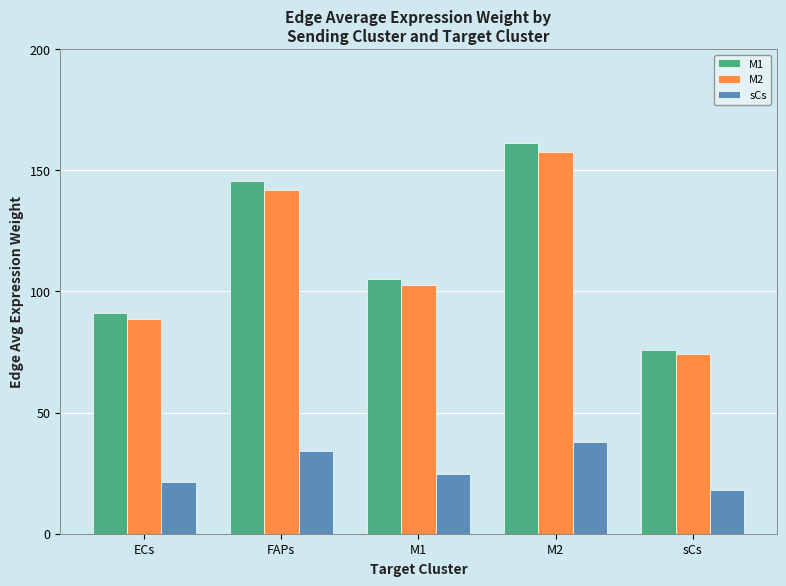

What is the smallest value displayed?

17.9